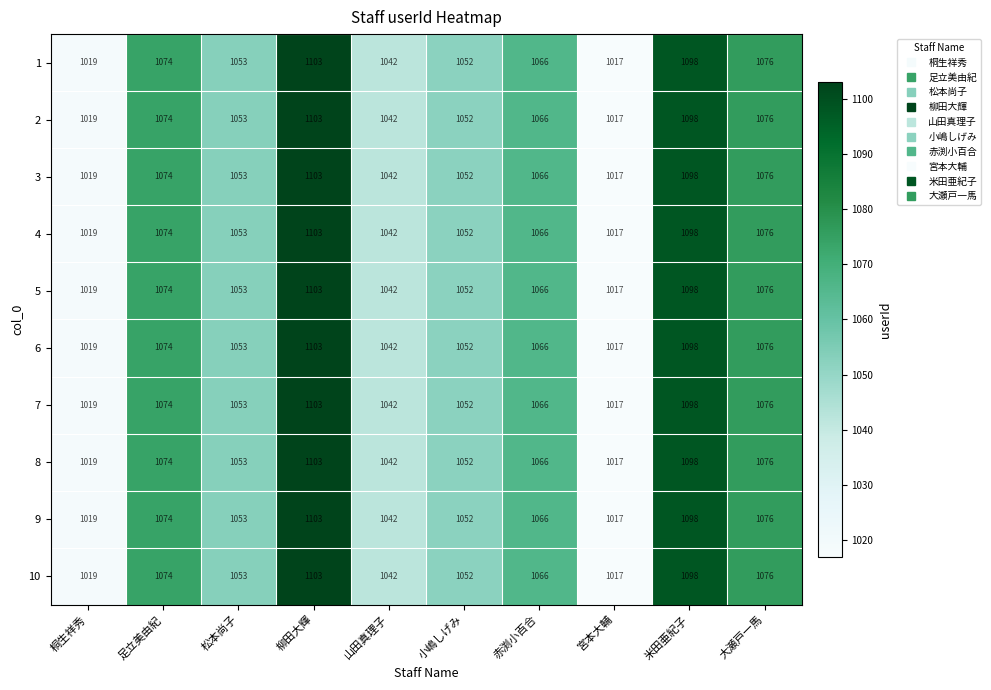

What is the average value of the 3 series?

1060